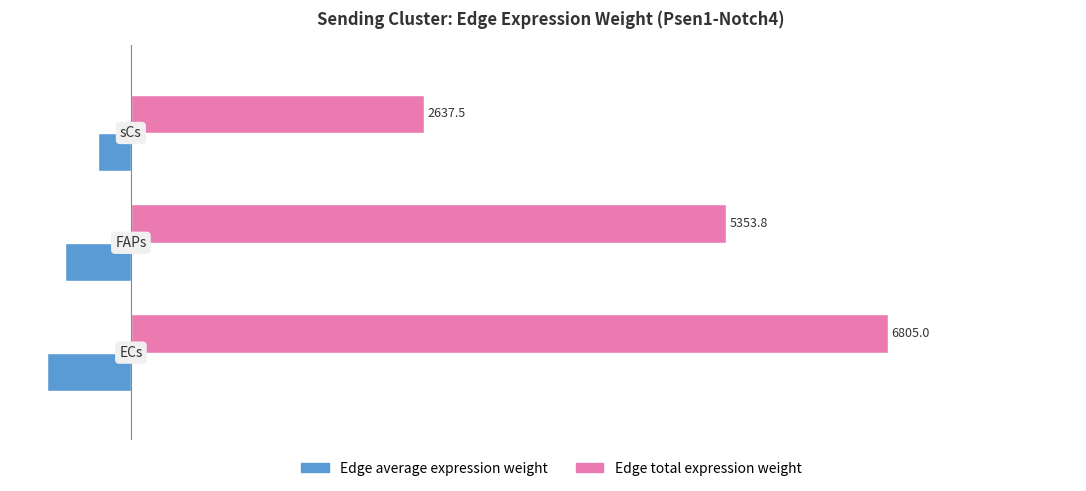

Rank the series by their maximum value, from highest to lowest.

Edge total expression weight, Edge average expression weight